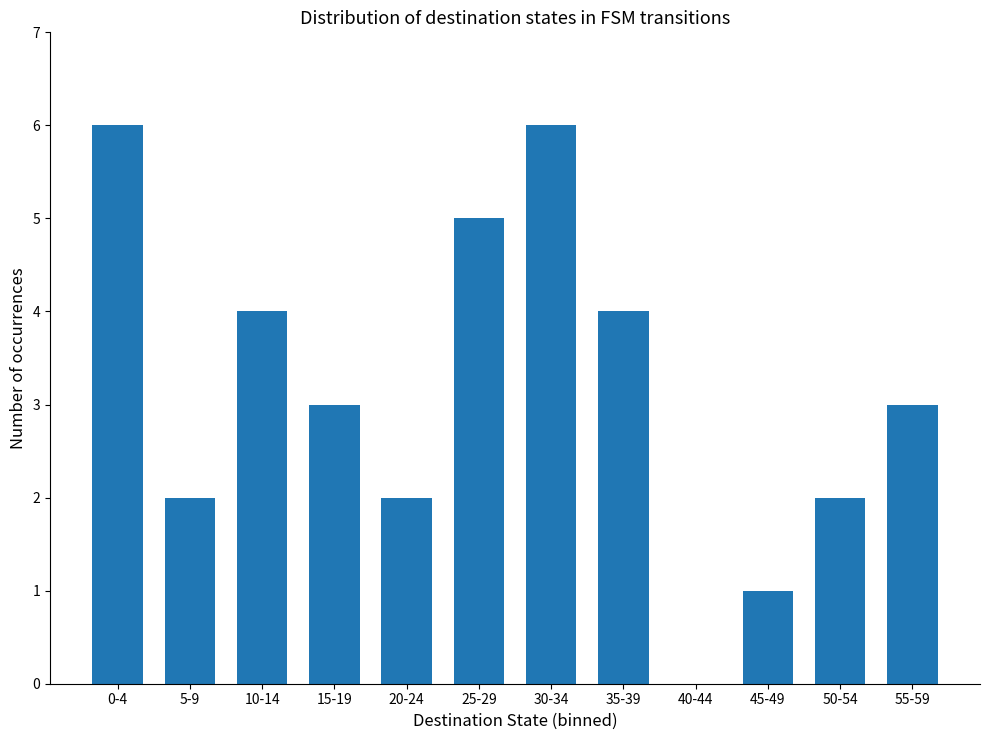

Between 55-59 and 25-29, which is larger?

25-29